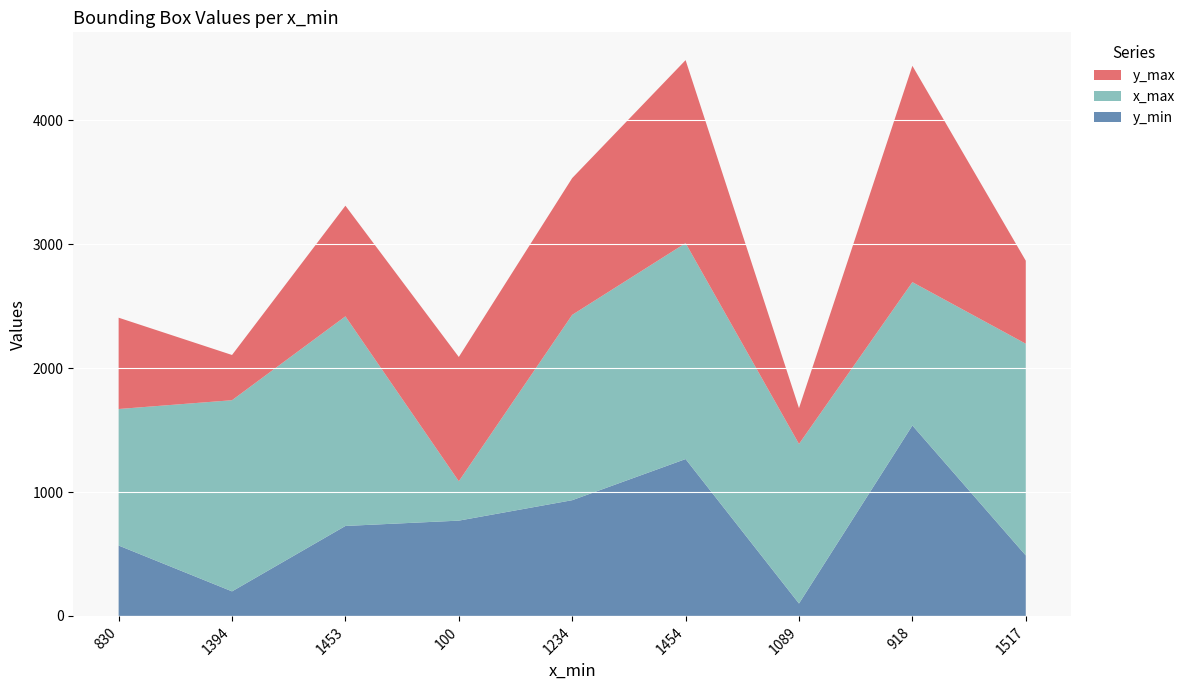

Reading left to right, transcribe all the data shown in this chart.

y_min: 830=568	1394=198	1453=726	100=769	1234=934	1454=1266	1089=100	918=1537	1517=488
x_max: 830=1102	1394=1543	1453=1692	100=318	1234=1496	1454=1743	1089=1288	918=1157	1517=1709
y_max: 830=737	1394=365	1453=893	100=1003	1234=1104	1454=1477	1089=289	918=1746	1517=670